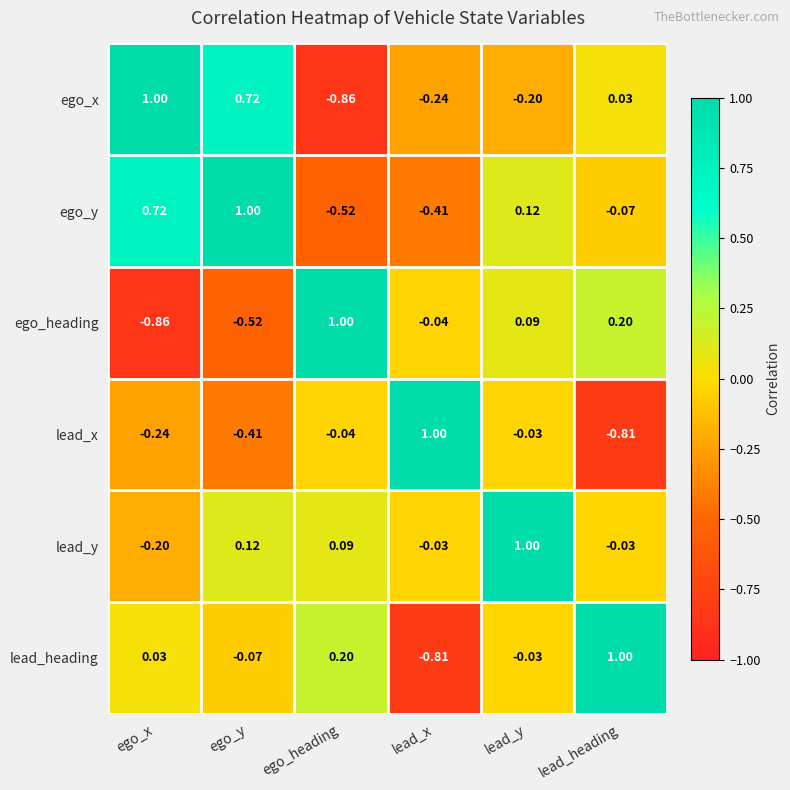

Where is ego_y nearest to the value 0?

lead_heading